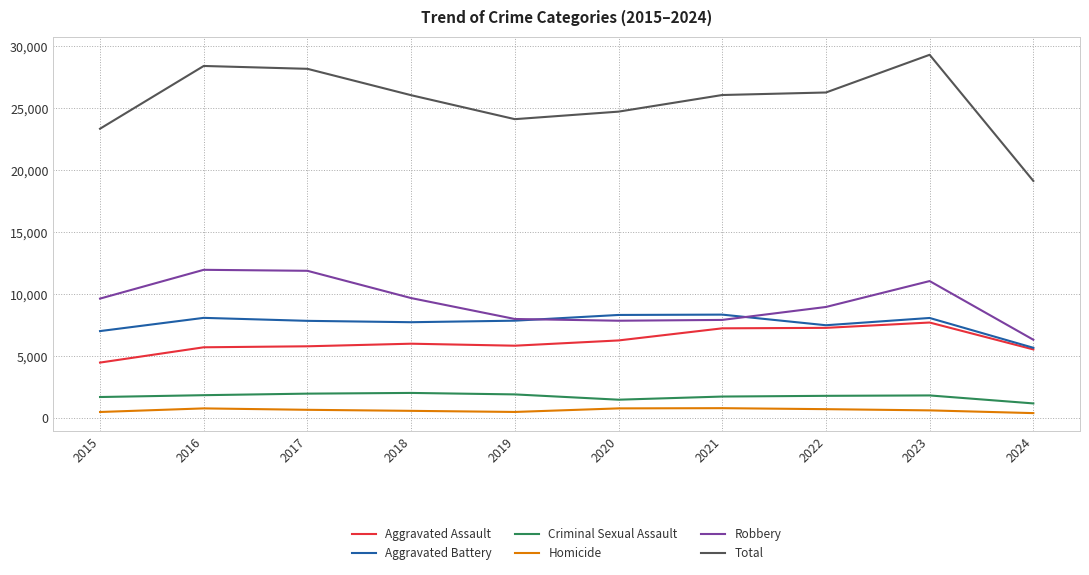

How many categories are shown in the chart?

10